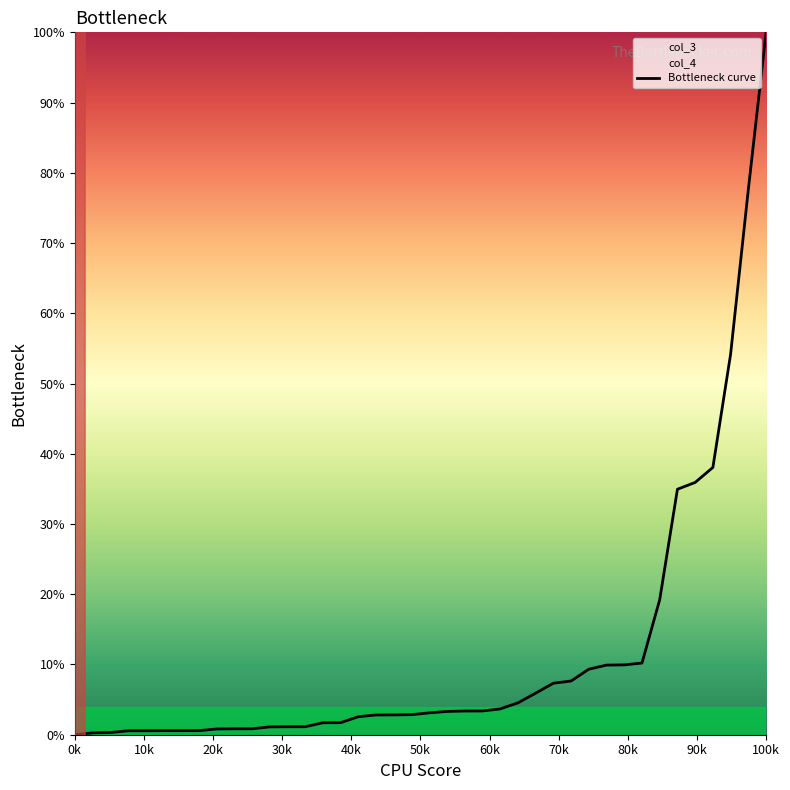

Which label corresponds to the smallest value in the chart?

0k